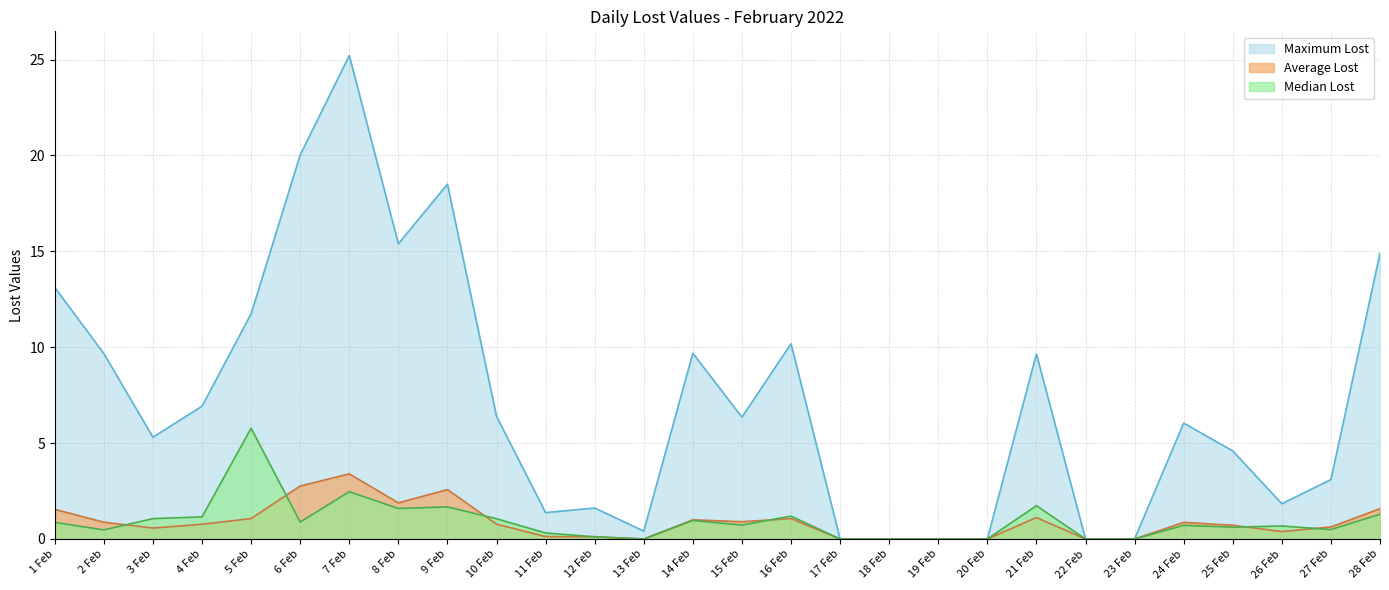

Reading right to left, extract all data points from this chart.

Maximum Lost: 14.9	3.1	1.8	4.6	6.0	0.0	0.0	9.6	0.0	0.0	0.0	0.0	10.2	6.3	9.7	0.4	1.6	1.4	6.4	18.5	15.4	25.2	20.0	11.7	6.9	5.3	9.7	13.1
Average Lost: 1.6	0.6	0.4	0.7	0.9	0.0	0.0	1.1	0.0	0.0	0.0	0.0	1.1	0.9	1.0	0.0	0.1	0.1	0.8	2.6	1.9	3.4	2.8	1.1	0.8	0.6	0.9	1.5
Median Lost: 1.3	0.5	0.7	0.6	0.7	0.0	0.0	1.7	0.0	0.0	0.0	0.0	1.2	0.7	1.0	0.0	0.1	0.3	1.1	1.7	1.6	2.5	0.9	5.8	1.2	1.1	0.5	0.9